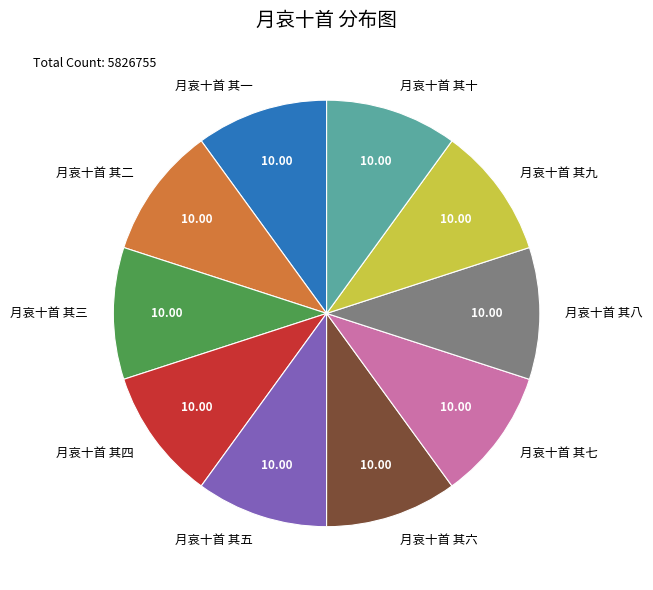

Is 月哀十首 其七 the majority of the pie?

No